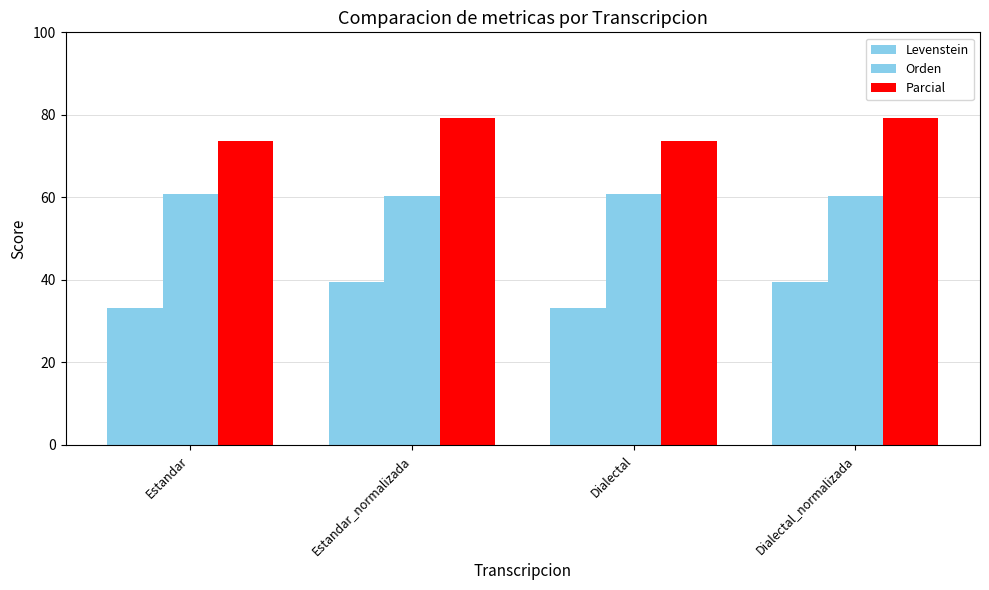

How many groups of bars are there?

4